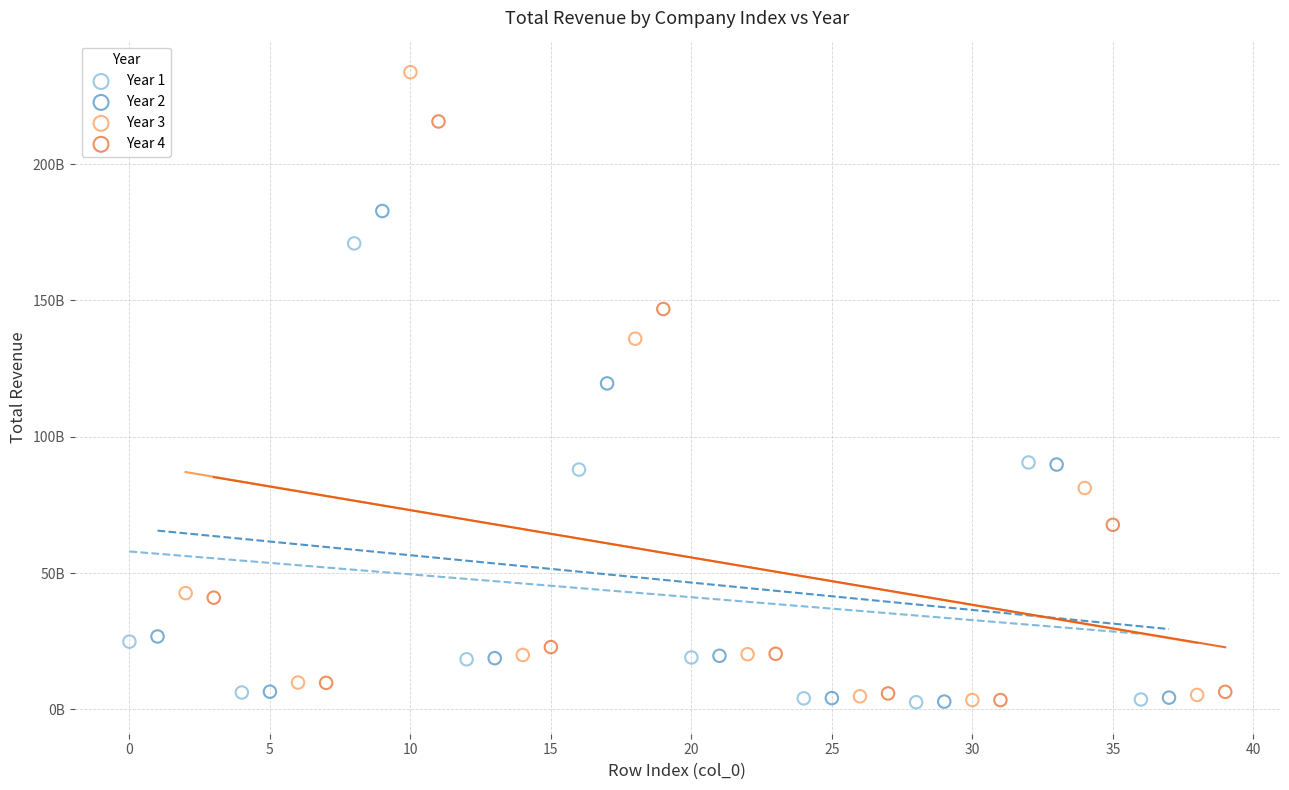

Which series contains the highest Y value?

Year 3